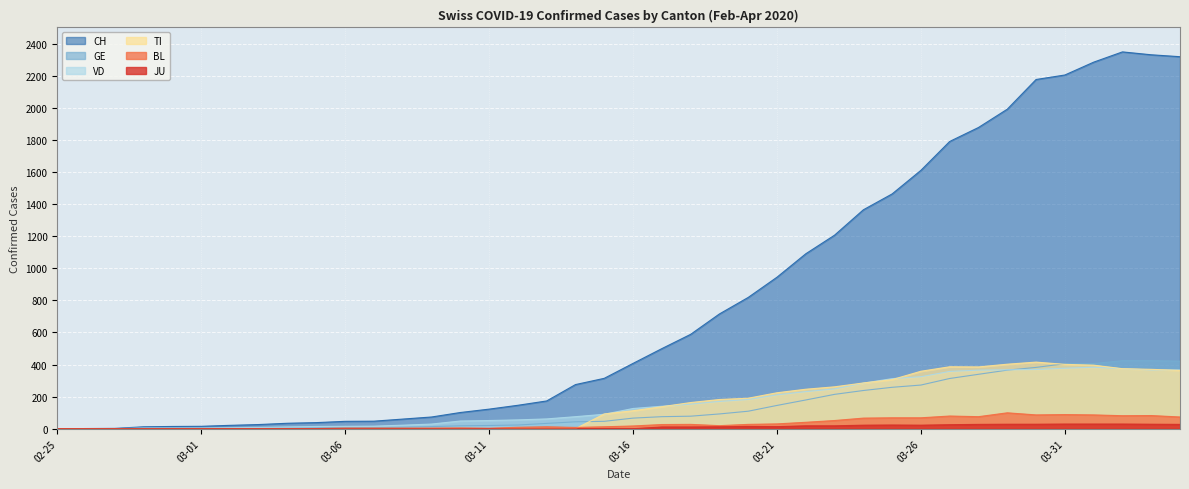

How many lines are shown in the chart?

6